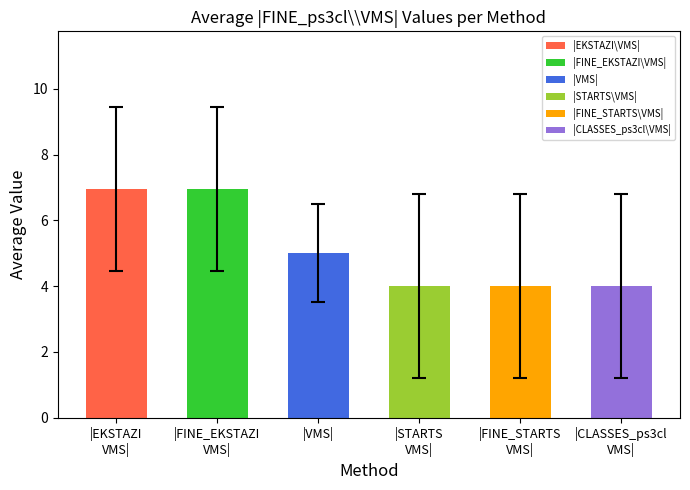

What is the maximum value shown in the chart?

7.0